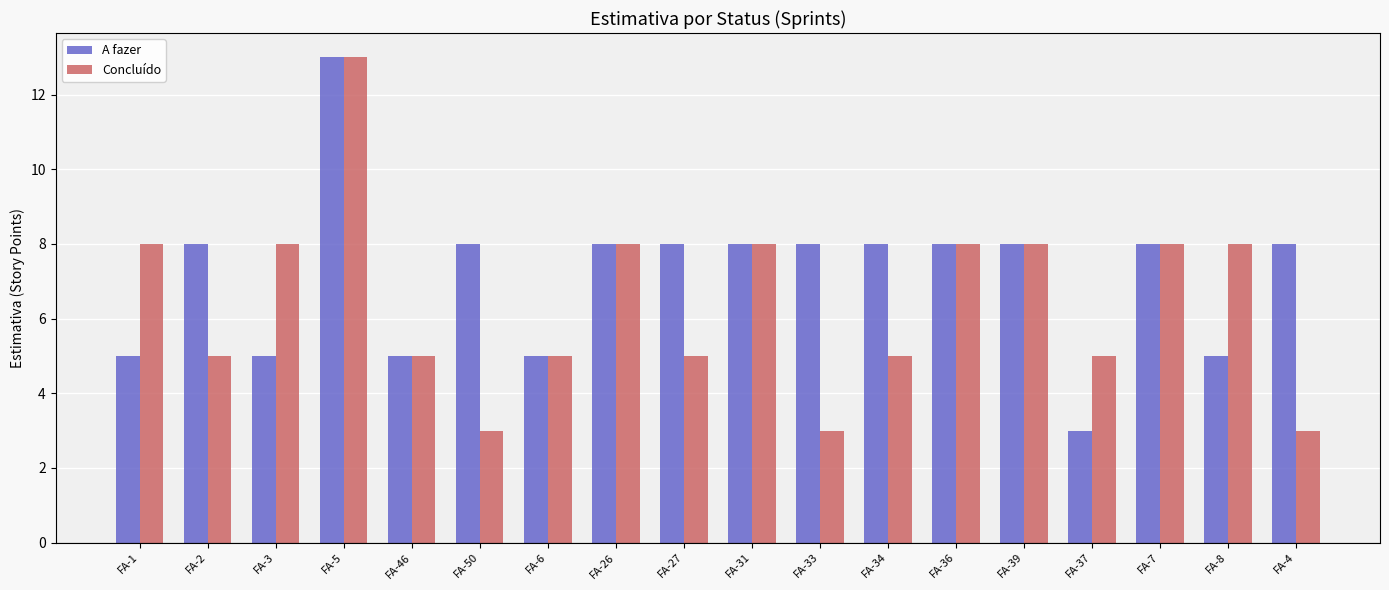

Is it true that Concluído equals 11 at FA-8?

False